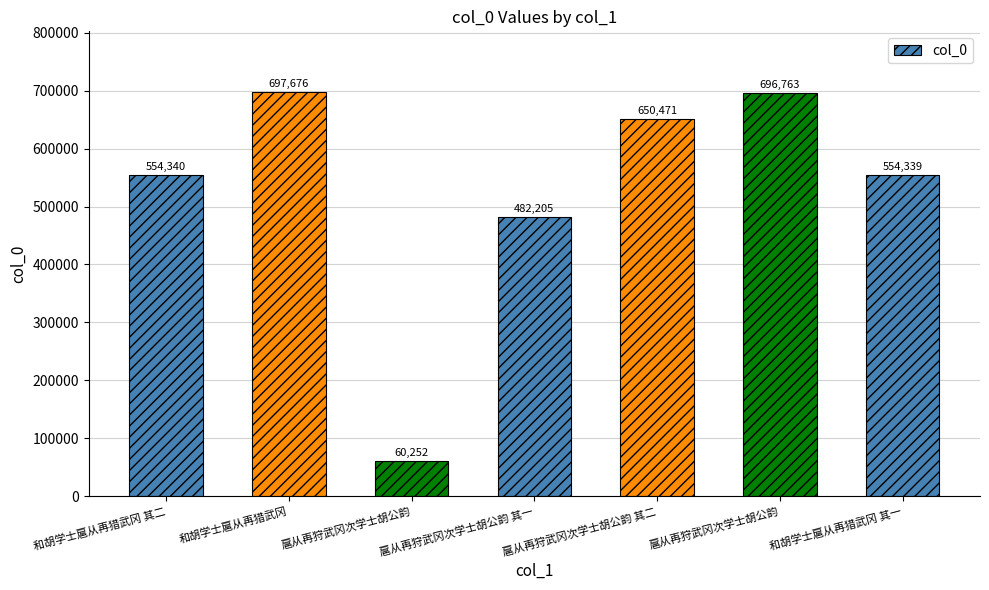

What is the maximum value shown in the chart?

697676